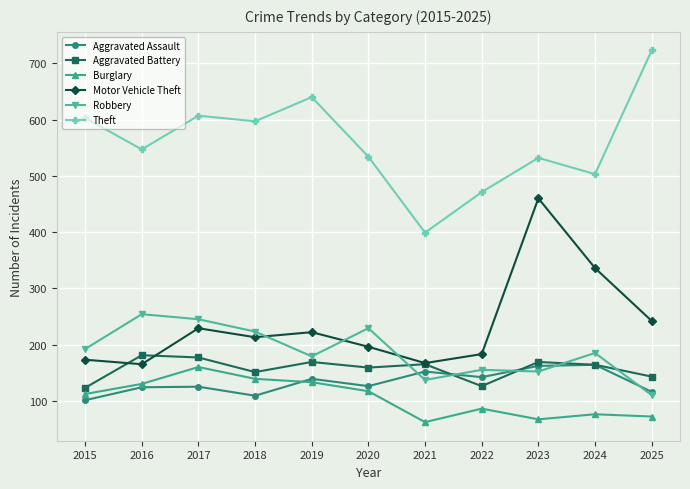

True or false: Theft has a value of 532 at 2023.

True